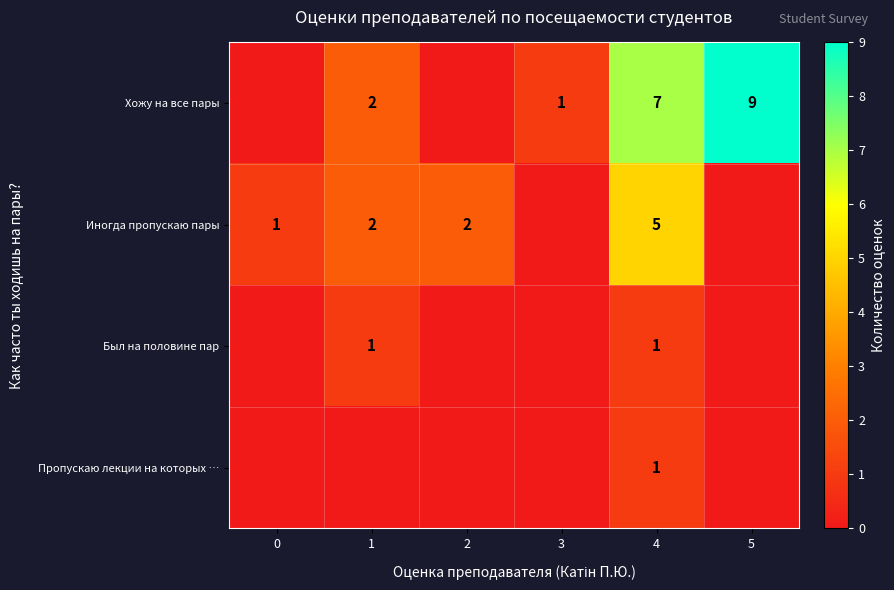

At which category is the sum across all series the highest?

4